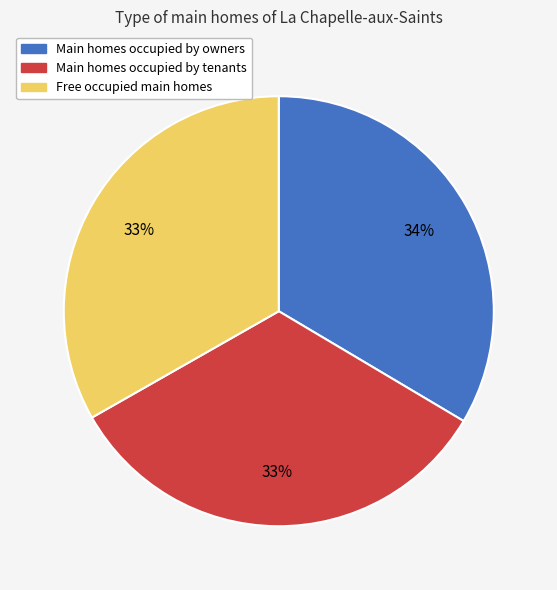

Approximately how many times larger is the value at Main homes occupied by owners compared to Main homes occupied by tenants?

1.0